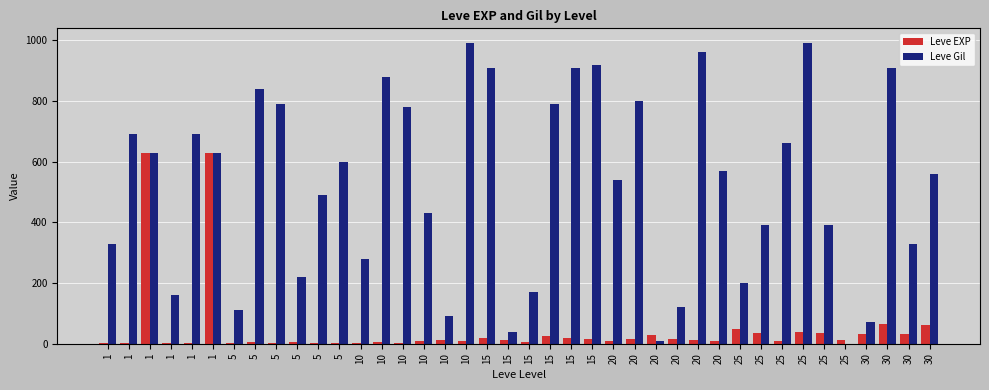

Is it true that Leve EXP equals 630 at 1?

True